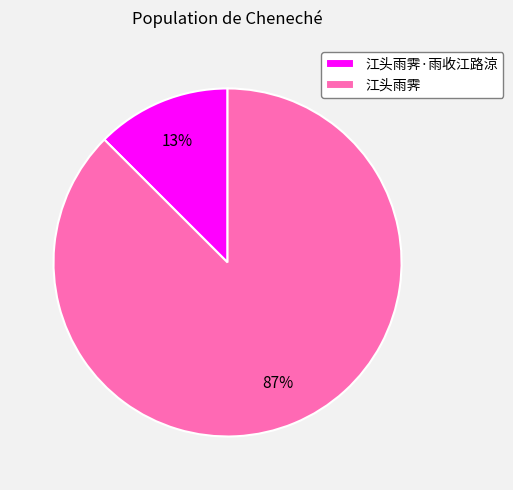

What is the majority slice?

江头雨霁